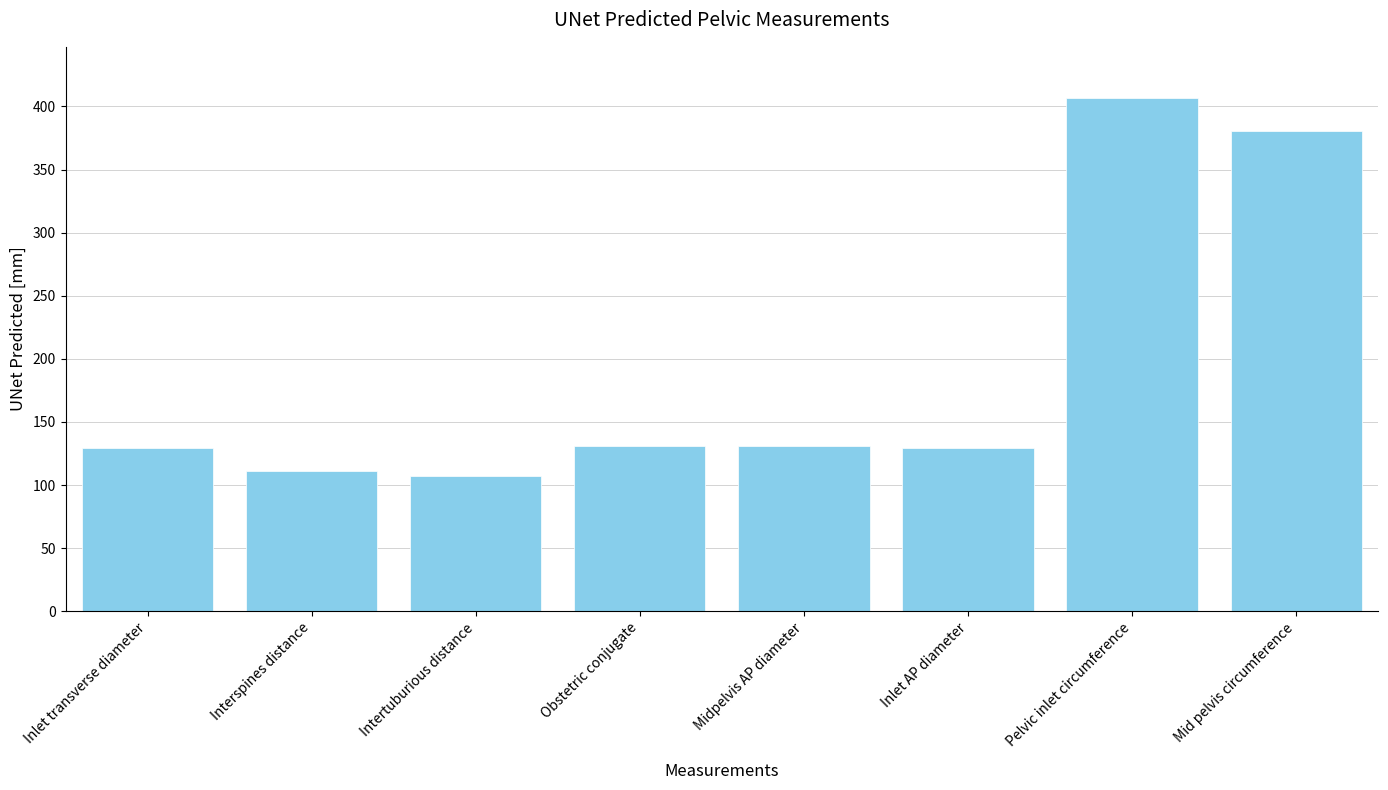

What is the label of the 1st bar from the left?

Inlet transverse diameter